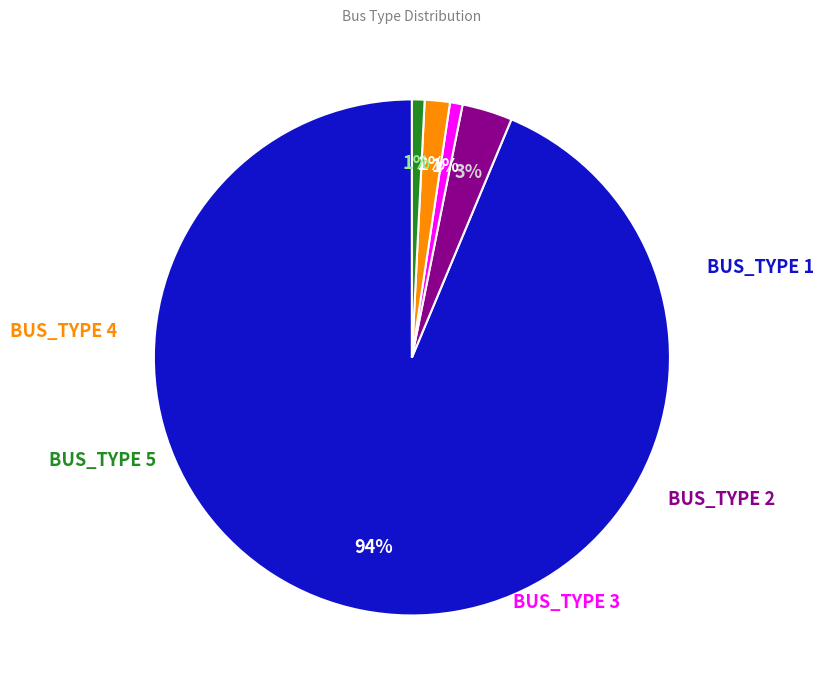

Does any single category account for the majority?

Yes